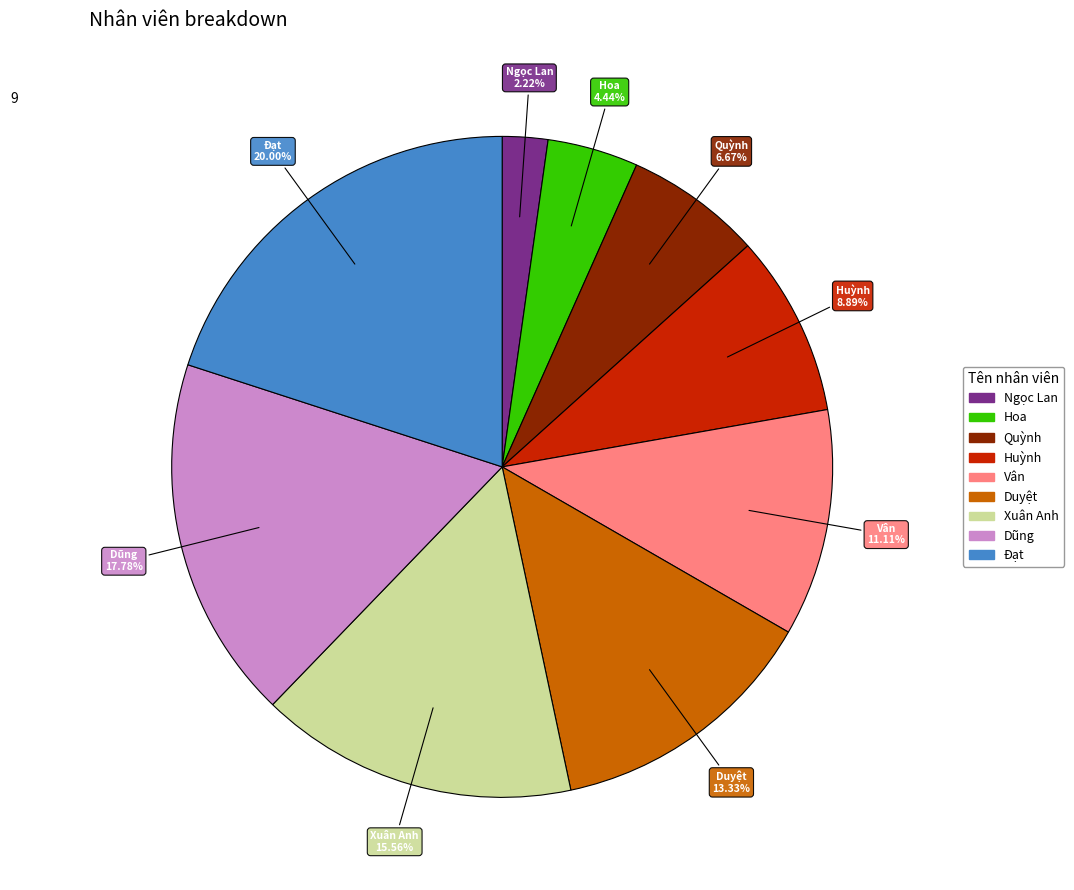

To the nearest percent, what portion does Ngọc Lan represent?

2%